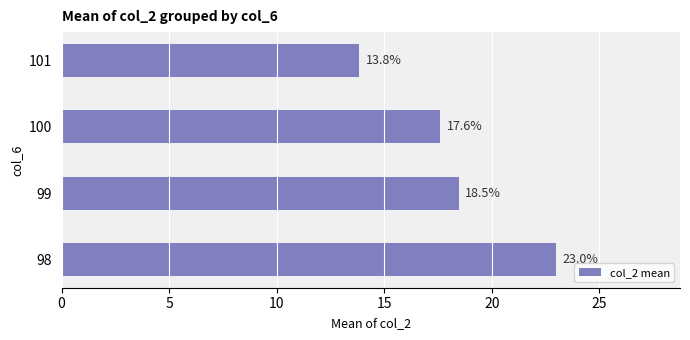

What is the sum of all values?

72.9